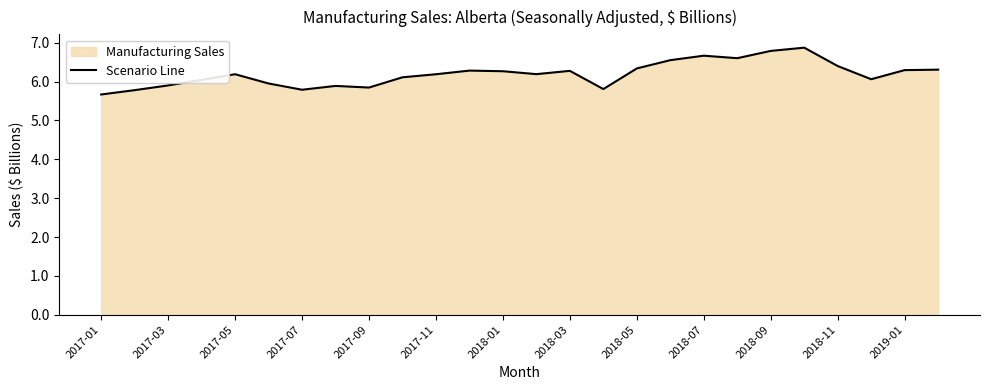

Read the value at 2017-01.

5.7